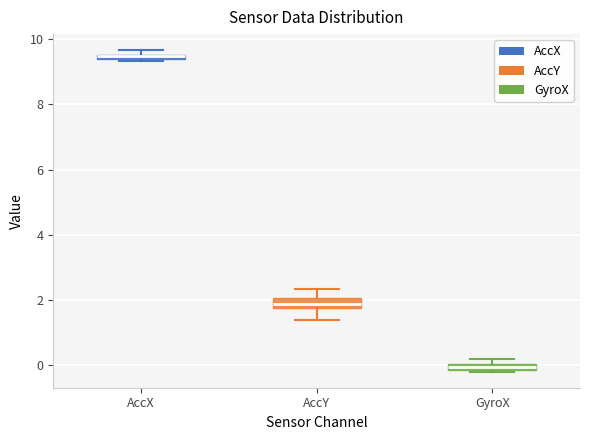

Which box has the highest median line?

AccX